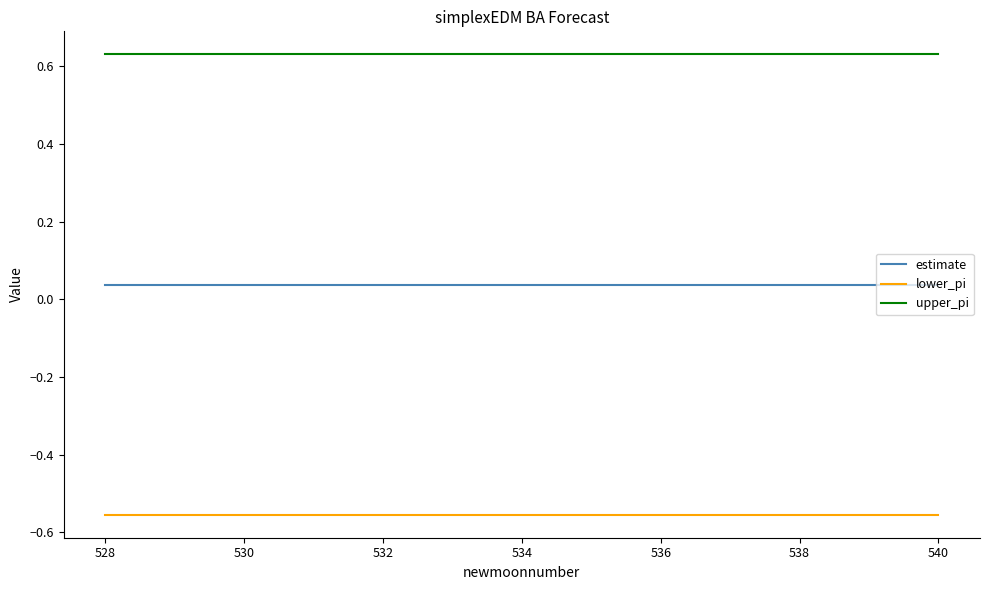

Which series has the largest total across all categories?

upper_pi